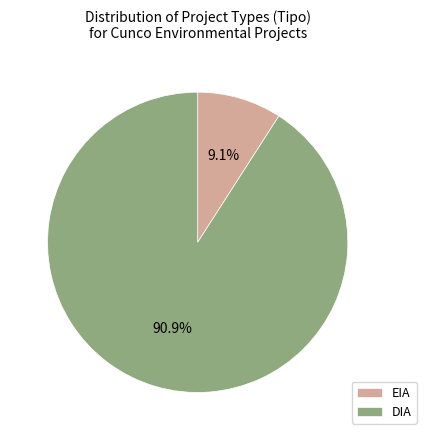

To the nearest percent, what is the combined percentage of DIA and EIA?

100%